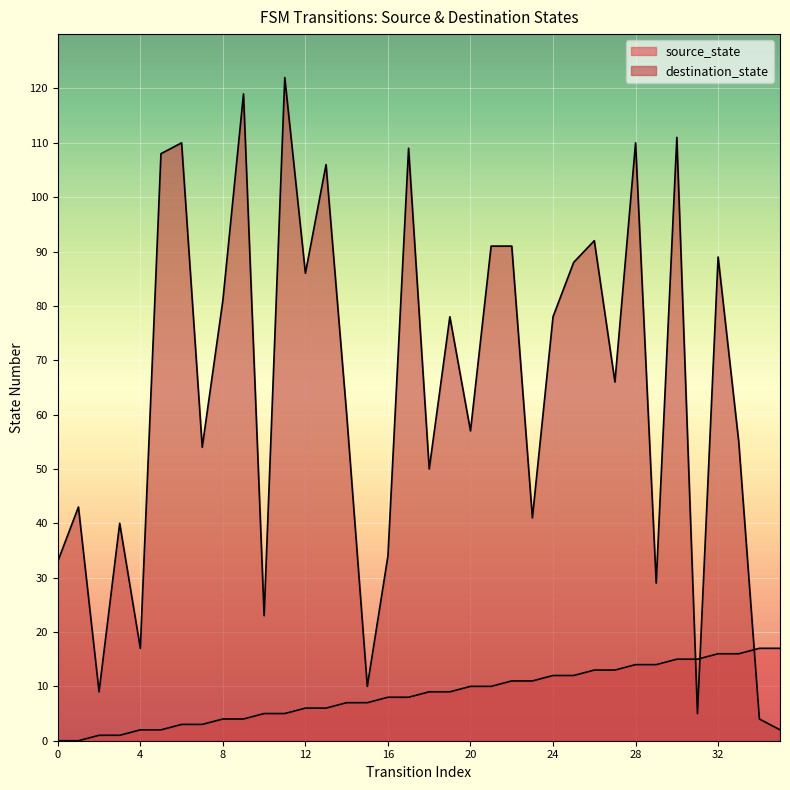

How many data points in destination_state are above 66?

17